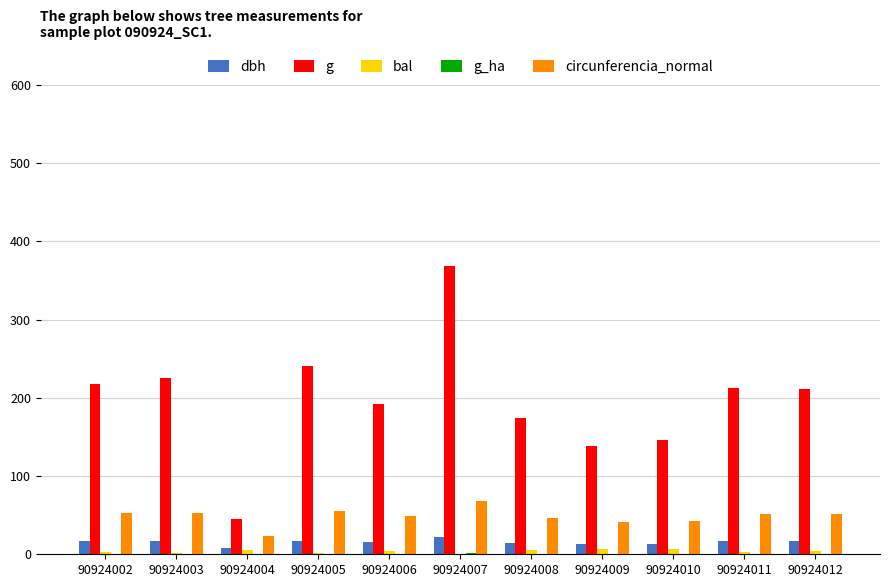

At which label does circunferencia_normal first exceed 51?

90924002